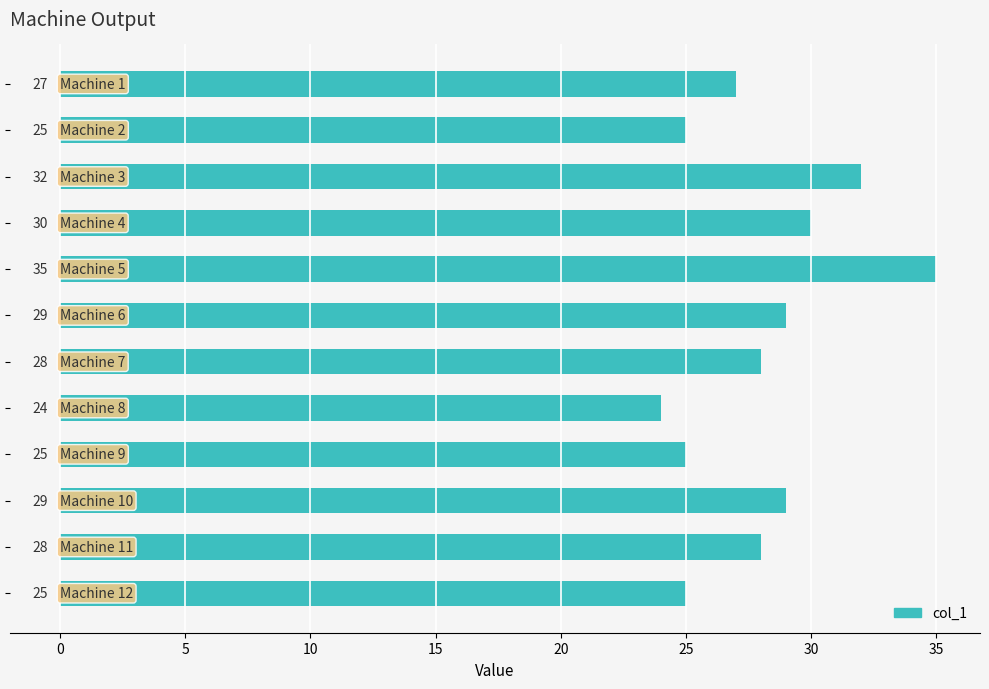

What is the average value?

28